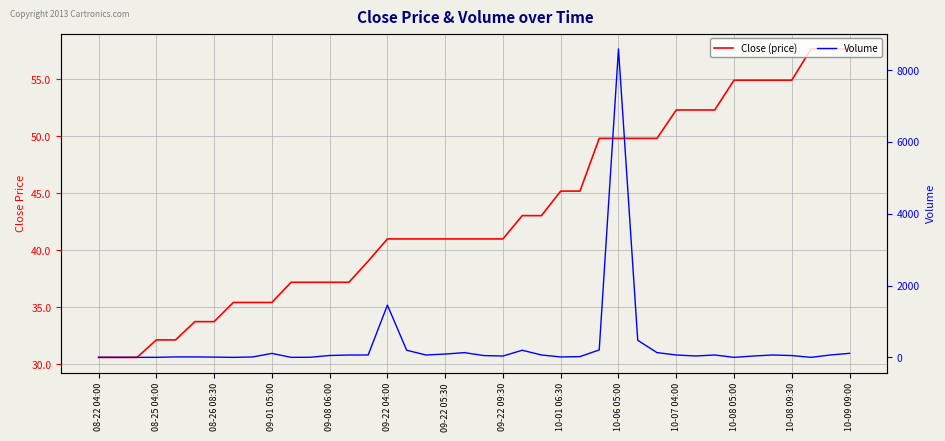

Which series has the largest total across all categories?

Volume